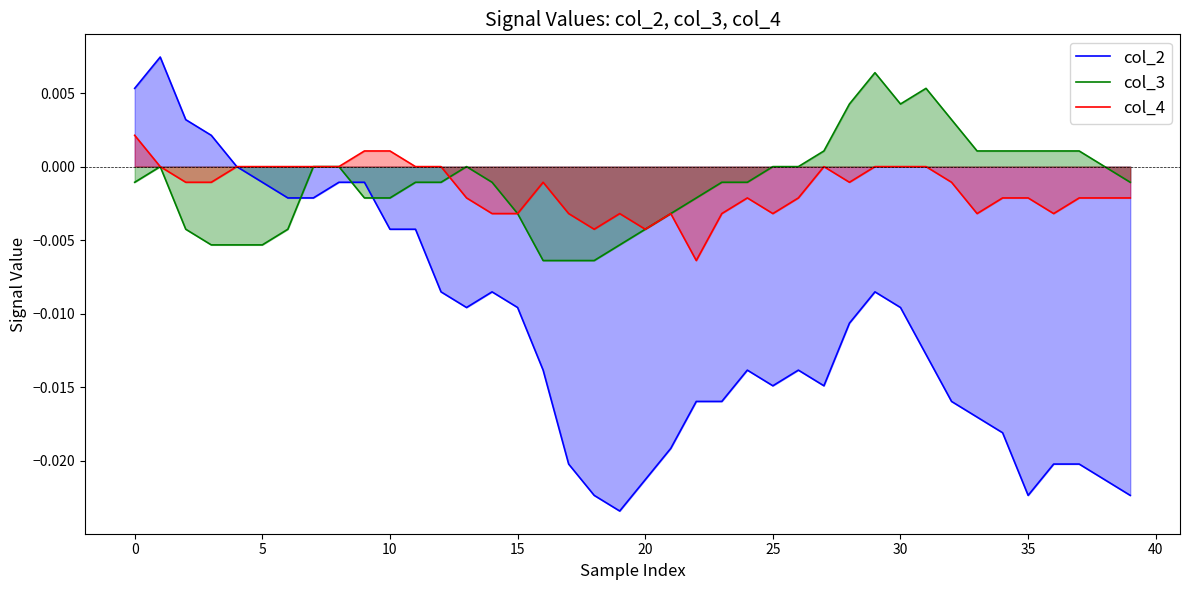

Count the number of data series in this chart.

3